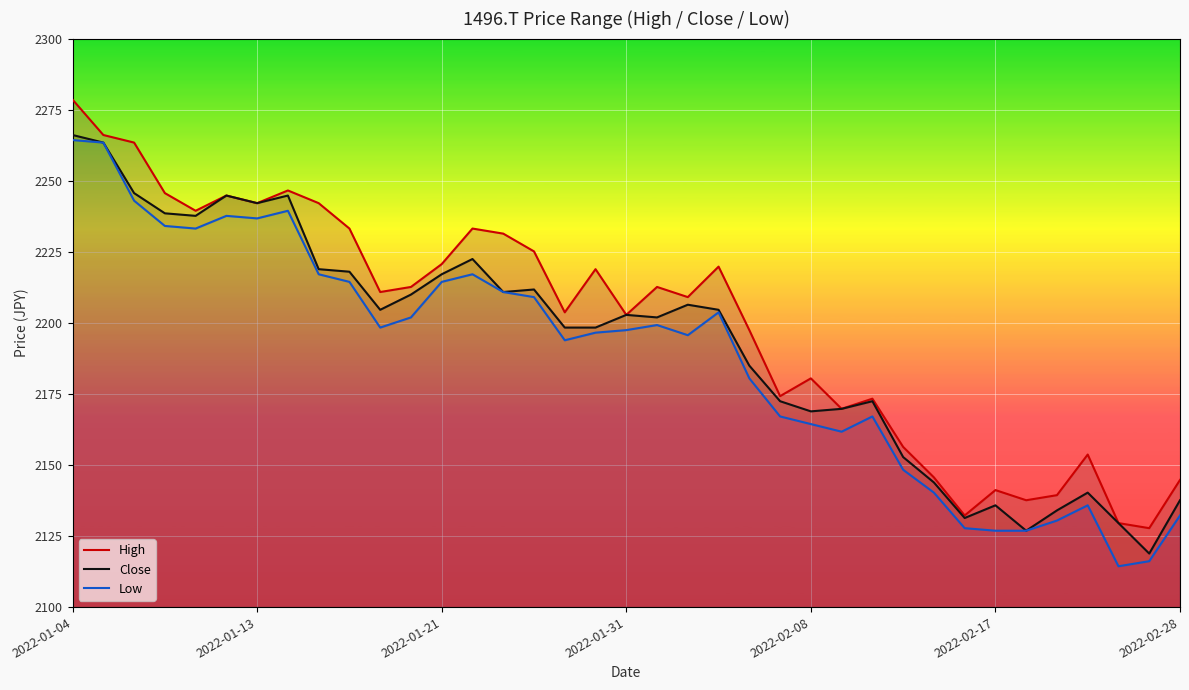

True or false: Close and Low intersect in this chart.

False